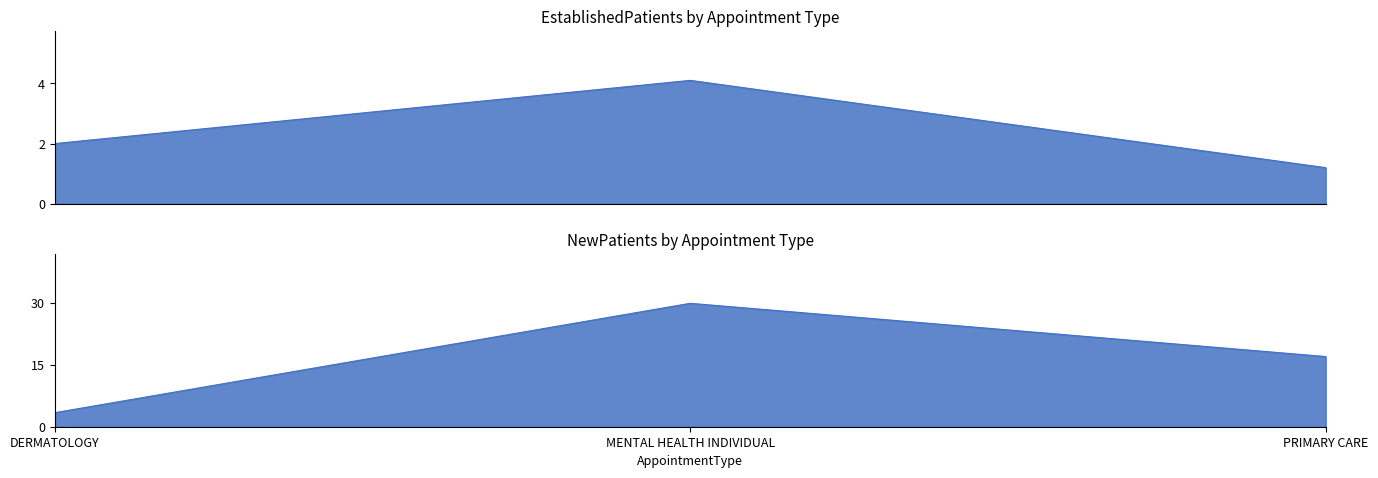

Reading right to left, extract all data points from this chart.

EstablishedPatients: 1.2	4.1	2.0
NewPatients: 17.0	29.9	3.4